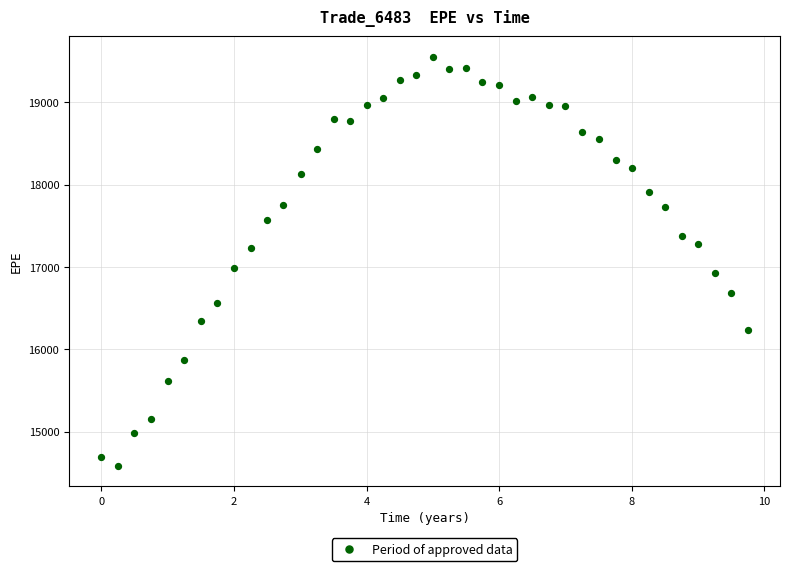

What Y value in the scatter plot is closest to 17070?

16993.1